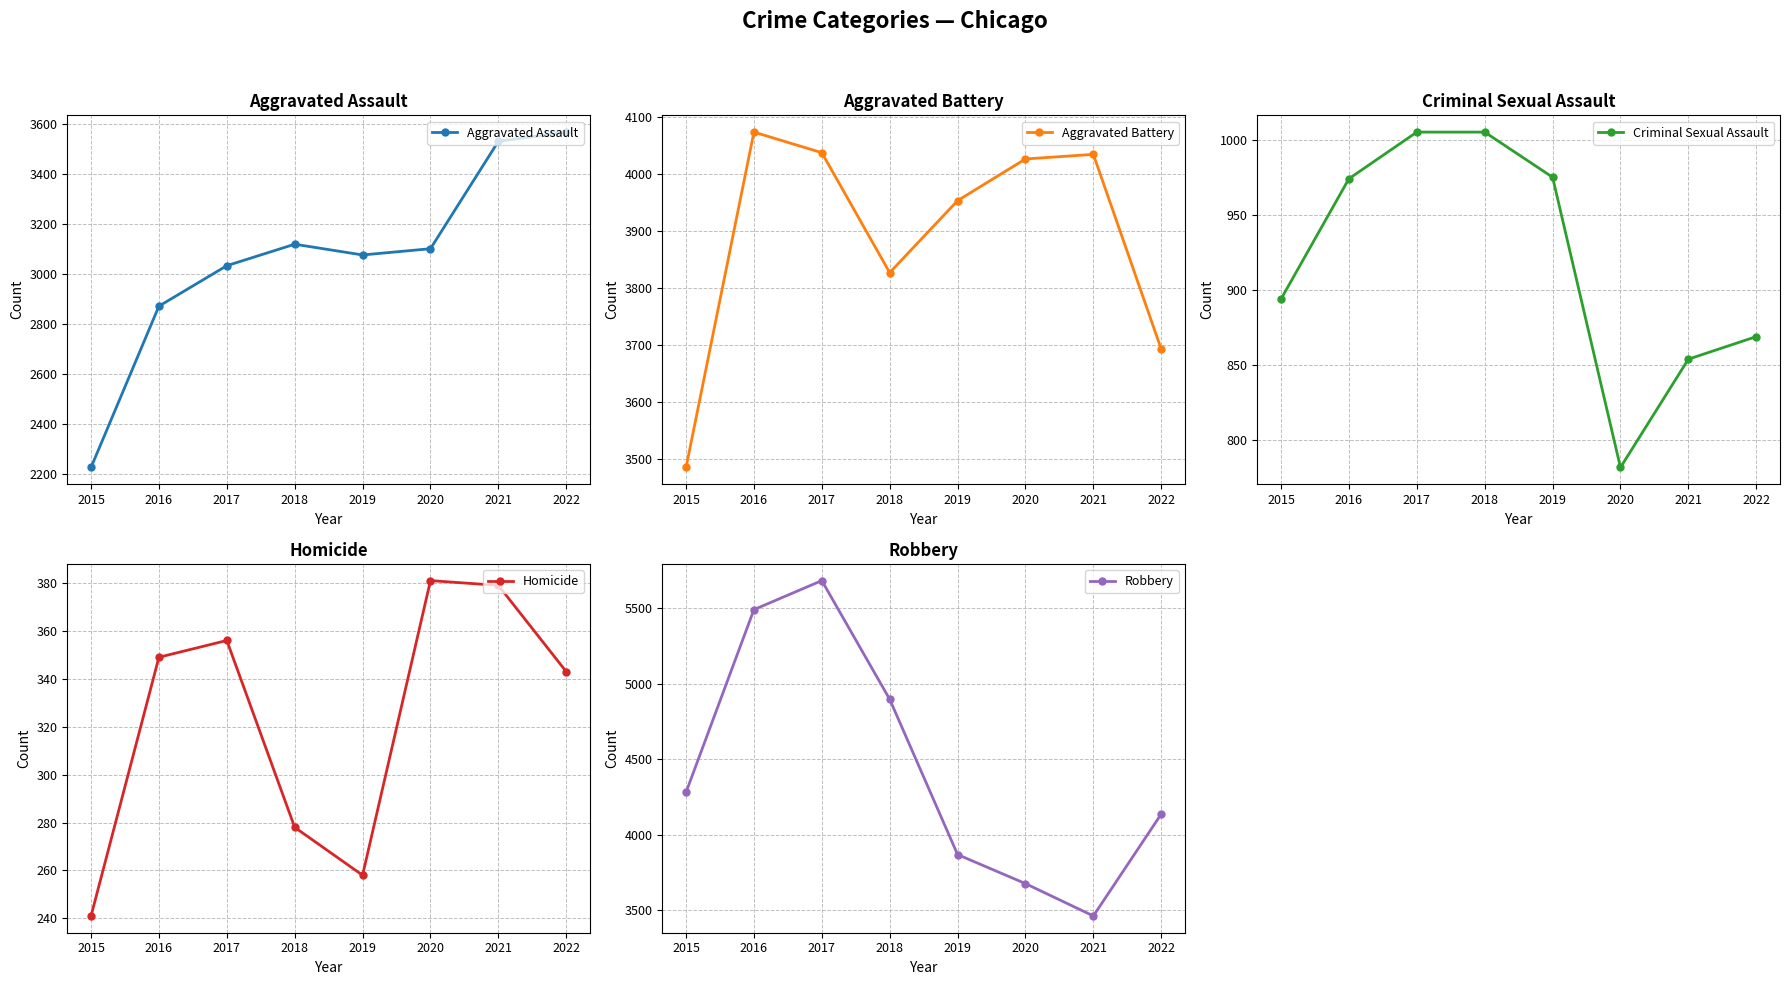

How many lines are shown in the chart?

5